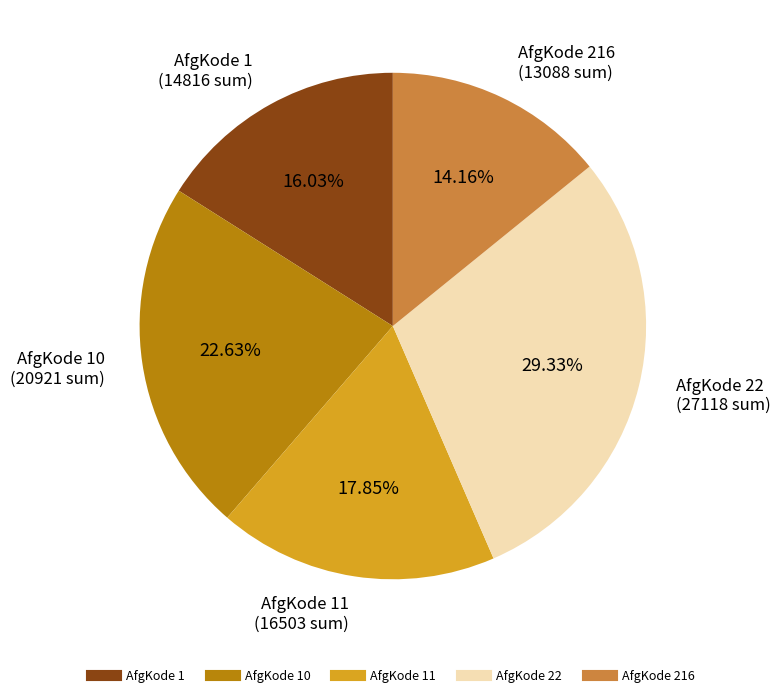

Is there any slice that represents more than half of the pie?

No